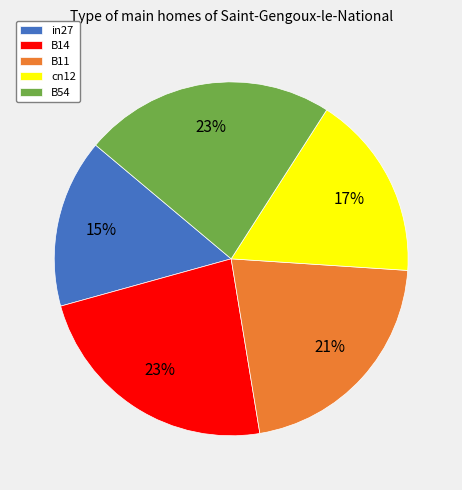

What is the smallest slice in the pie chart?

in27